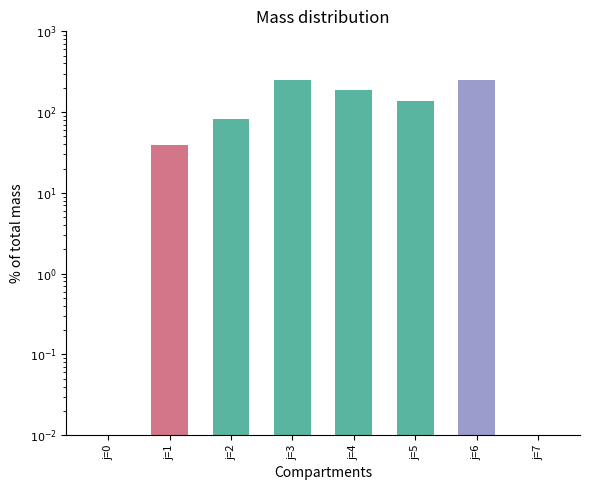

The value at j=2 is 83.2. True or false?

True